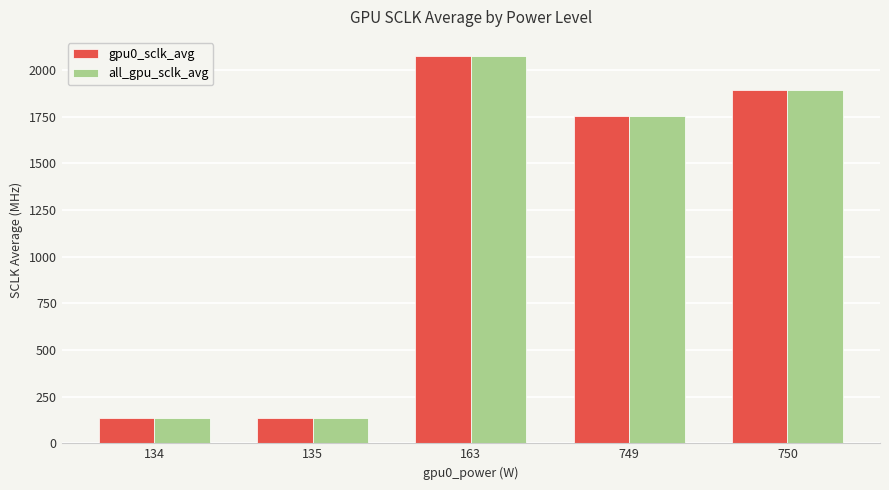

At which category does the chart reach its peak across all series?

163